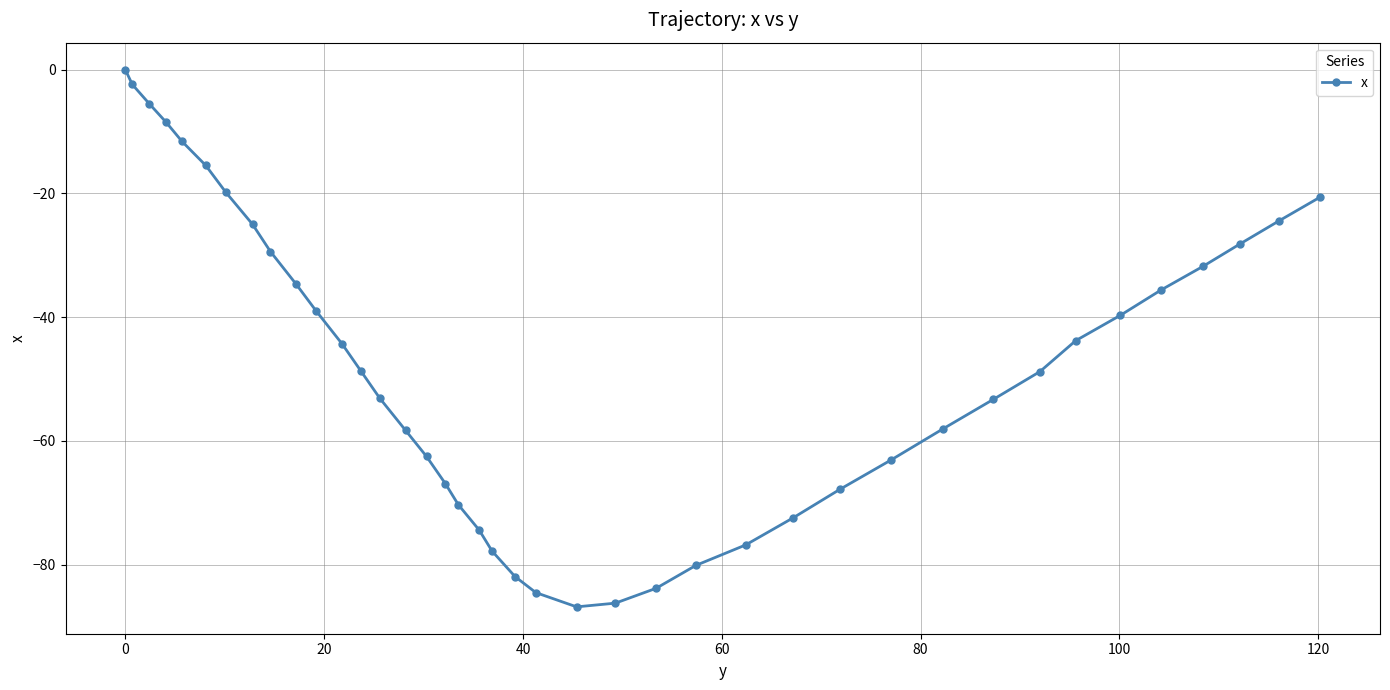

How many points are lower than both their immediate neighbors (excluding endpoints)?

1